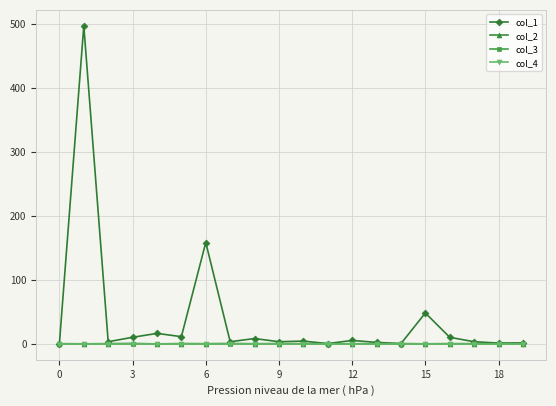

Rank the series by their maximum value, from lowest to highest.

col_3, col_4, col_2, col_1